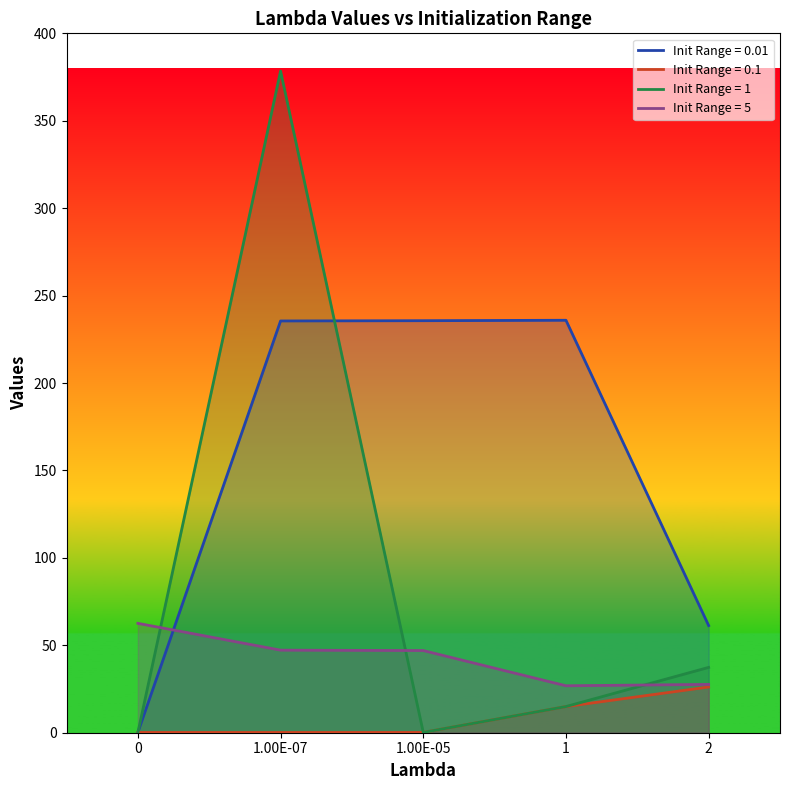

What is the average value of the 0.01 series?

153.7